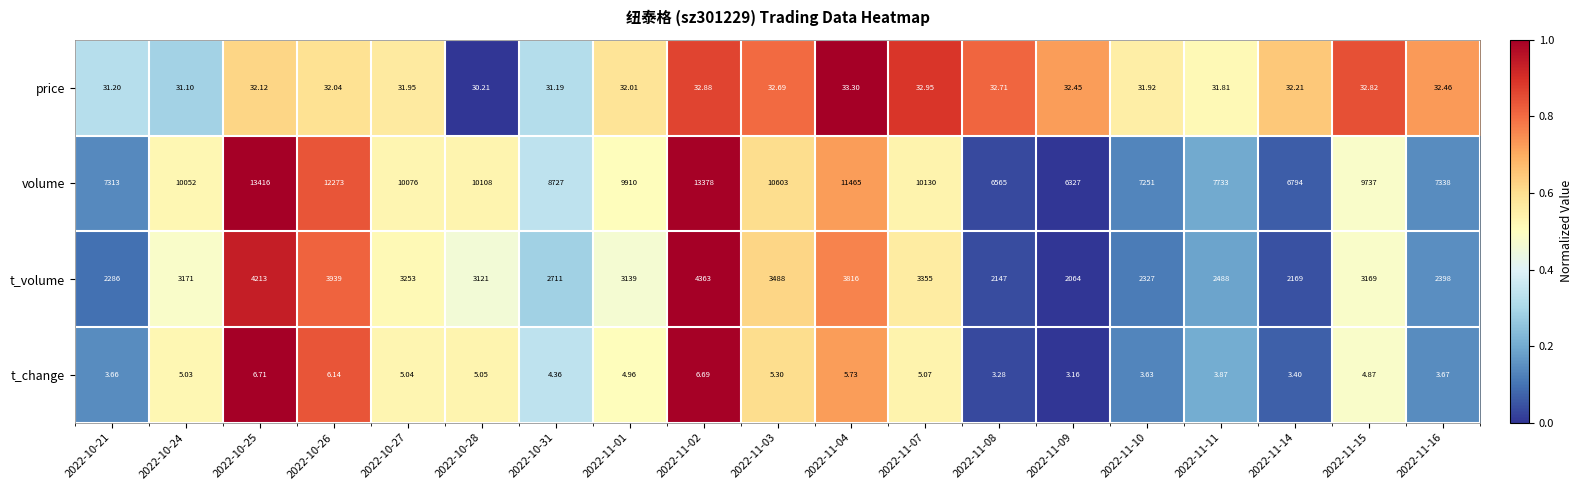

Which series has the largest range (max minus min)?

volume